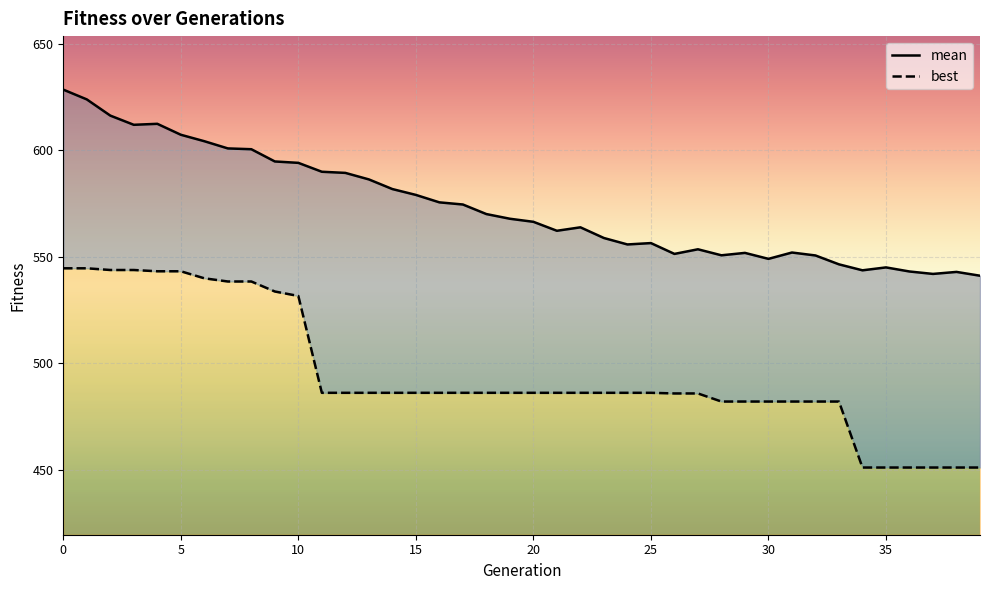

True or false: best has a value of 486.1 at 11.

True